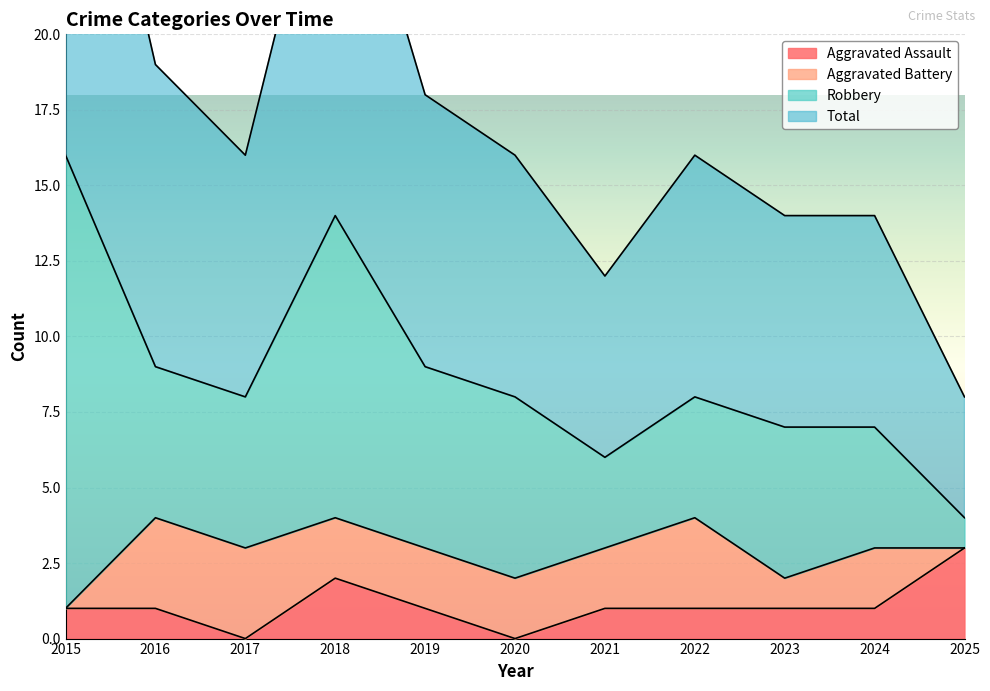

At which label is Total closest to 20?

2016